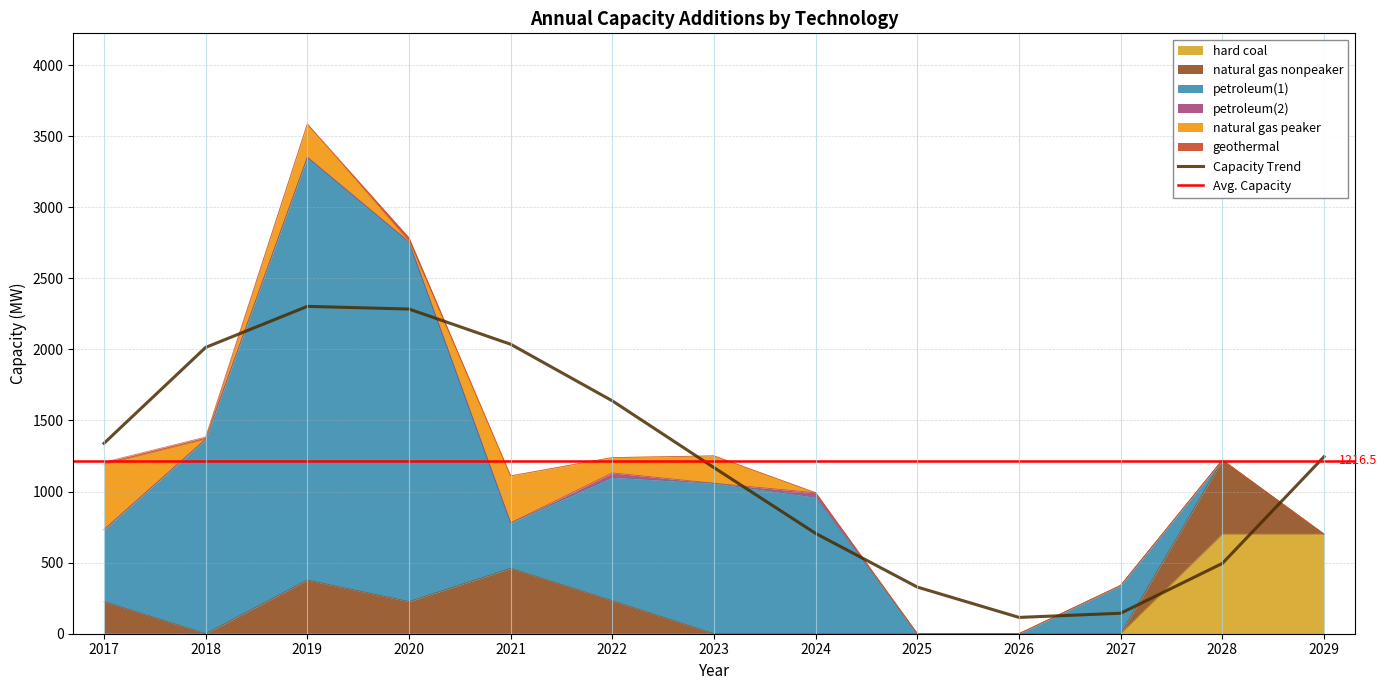

Reading right to left, what are all the values shown in this chart?

hard coal: 2029=700.0	2028=700.0	2027=0.0	2026=0.0	2025=0.0	2024=0.0	2023=0.0	2022=0.0	2021=0.0	2020=0.0	2019=0.0	2018=0.0	2017=0.0
natural gas nonpeaker: 2029=0.0	2028=521.8	2027=0.0	2026=0.0	2025=0.0	2024=0.0	2023=0.0	2022=231.8	2021=459.8	2020=226.0	2019=377.7	2018=0.0	2017=226.0
petroleum(1): 2029=0.0	2028=0.0	2027=340.0	2026=0.0	2025=0.0	2024=960.0	2023=1058.1	2022=868.0	2021=320.0	2020=2530.0	2019=2974.0	2018=1366.0	2017=505.5
petroleum(2): 2029=0.0	2028=0.0	2027=0.0	2026=0.0	2025=0.0	2024=31.5	2023=0.0	2022=31.5	2021=0.0	2020=0.0	2019=0.0	2018=2.4	2017=1.2
natural gas peaker: 2029=0.0	2028=0.0	2027=0.0	2026=0.0	2025=0.0	2024=0.0	2023=193.0	2022=107.7	2021=330.4	2020=0.0	2019=233.7	2018=0.0	2017=458.3
geothermal: 2029=0.0	2028=0.0	2027=0.0	2026=0.0	2025=0.0	2024=0.0	2023=0.0	2022=0.0	2021=0.0	2020=30.0	2019=0.0	2018=15.0	2017=15.0